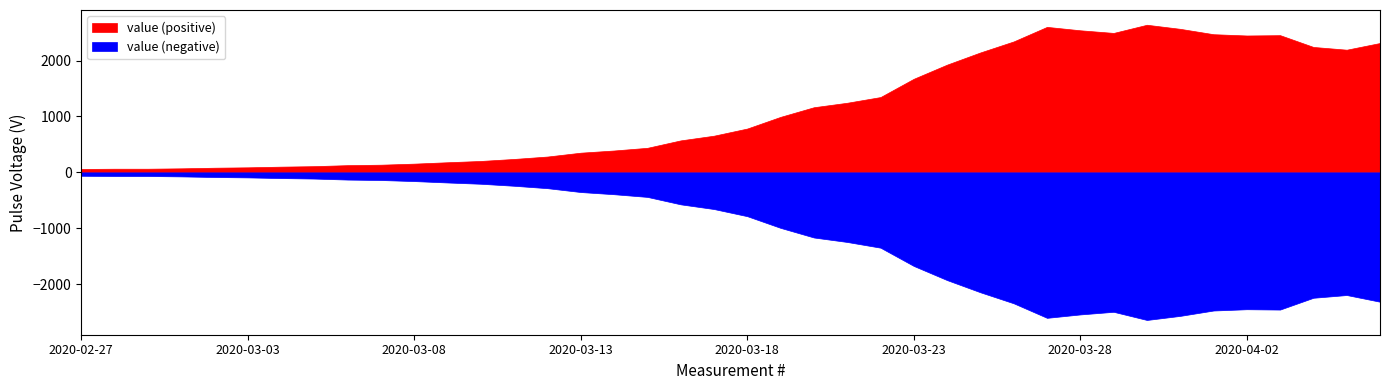

Reading right to left, what are all the values shown in this chart?

2314	2194	2243	2454	2448	2471	2567	2640	2494	2541	2602	2342	2145	1927	1674	1347	1245	1165	993	784	656	572	439	391	352	283	240	204	181	156	137	129	111	102	90	83	72	65	65	61